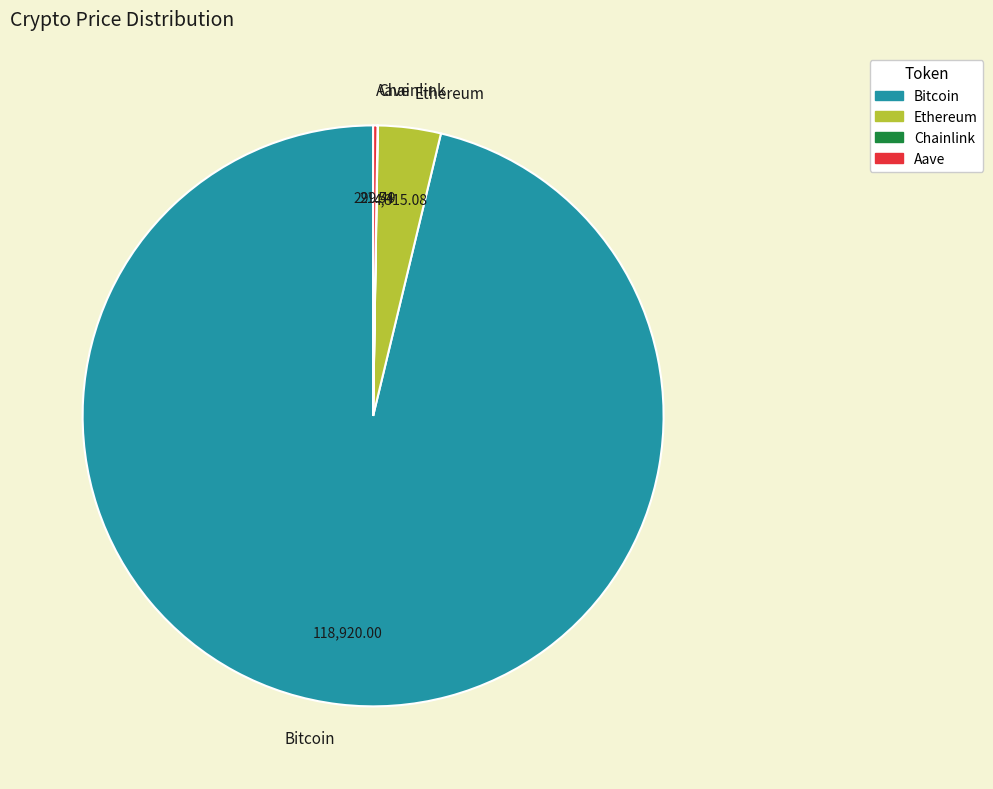

Which slice is the largest?

Bitcoin